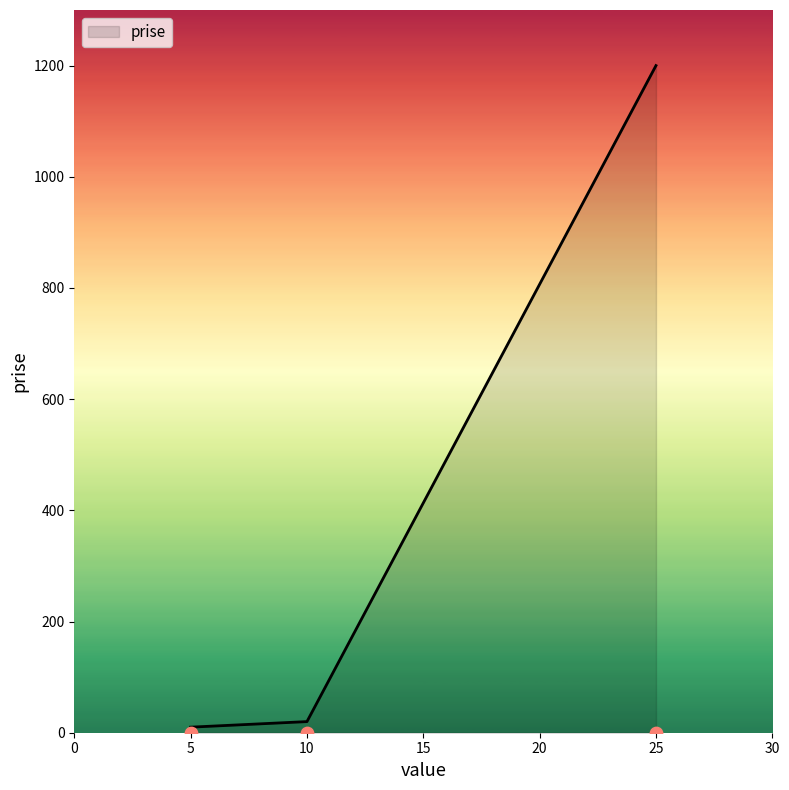

Between 5 and 10, which is larger?

10